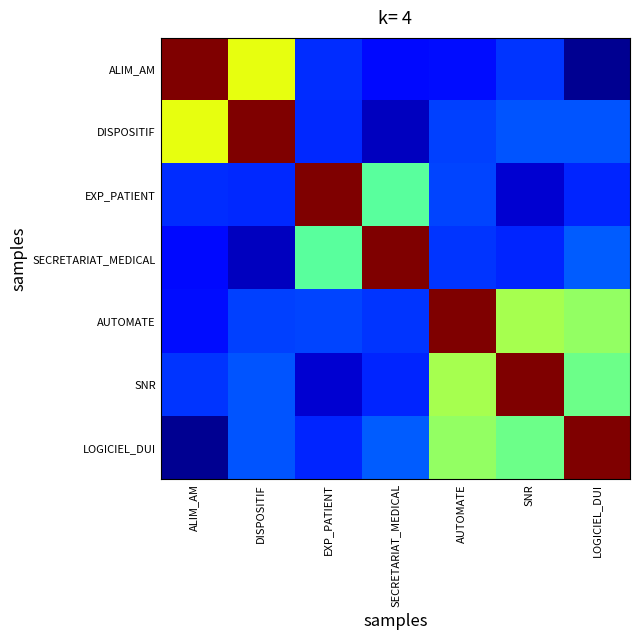

Reading left to right, what are all the values shown in this chart?

ALIM_AM: ALIM_AM=1.0	DISPOSITIF=0.6	EXP_PATIENT=0.2	SECRETARIAT_MEDICAL=0.1	AUTOMATE=0.1	SNR=0.2	LOGICIEL_DUI=0.0
DISPOSITIF: ALIM_AM=0.6	DISPOSITIF=1.0	EXP_PATIENT=0.2	SECRETARIAT_MEDICAL=0.1	AUTOMATE=0.2	SNR=0.2	LOGICIEL_DUI=0.2
EXP_PATIENT: ALIM_AM=0.2	DISPOSITIF=0.2	EXP_PATIENT=1.0	SECRETARIAT_MEDICAL=0.5	AUTOMATE=0.2	SNR=0.1	LOGICIEL_DUI=0.2
SECRETARIAT_MEDICAL: ALIM_AM=0.1	DISPOSITIF=0.1	EXP_PATIENT=0.5	SECRETARIAT_MEDICAL=1.0	AUTOMATE=0.2	SNR=0.2	LOGICIEL_DUI=0.2
AUTOMATE: ALIM_AM=0.1	DISPOSITIF=0.2	EXP_PATIENT=0.2	SECRETARIAT_MEDICAL=0.2	AUTOMATE=1.0	SNR=0.6	LOGICIEL_DUI=0.5
SNR: ALIM_AM=0.2	DISPOSITIF=0.2	EXP_PATIENT=0.1	SECRETARIAT_MEDICAL=0.2	AUTOMATE=0.6	SNR=1.0	LOGICIEL_DUI=0.5
LOGICIEL_DUI: ALIM_AM=0.0	DISPOSITIF=0.2	EXP_PATIENT=0.2	SECRETARIAT_MEDICAL=0.2	AUTOMATE=0.5	SNR=0.5	LOGICIEL_DUI=1.0